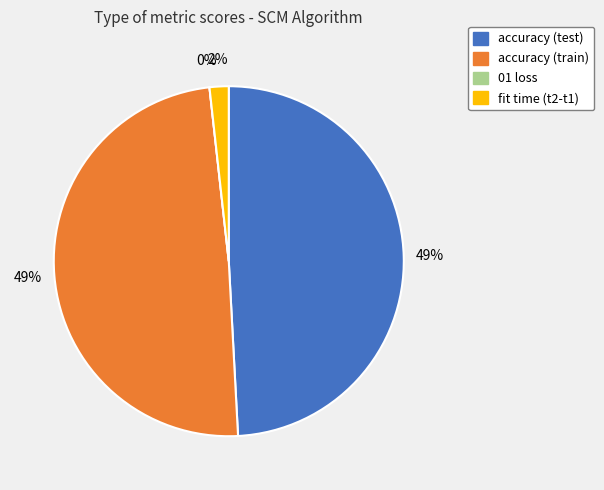

Between accuracy (train) and 01 loss, which is larger?

accuracy (train)